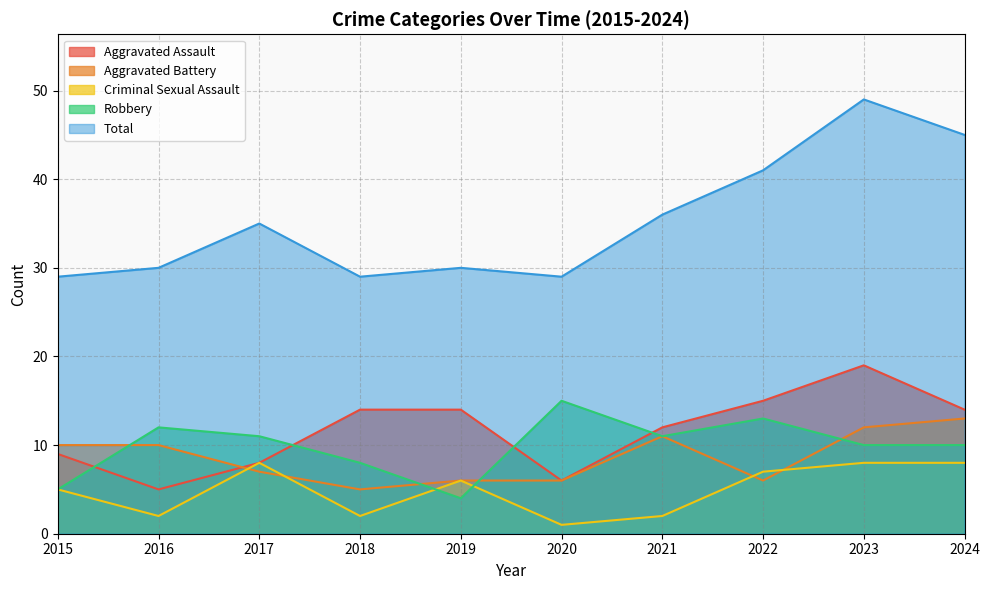

Where does the Robbery series first go above 11?

2016